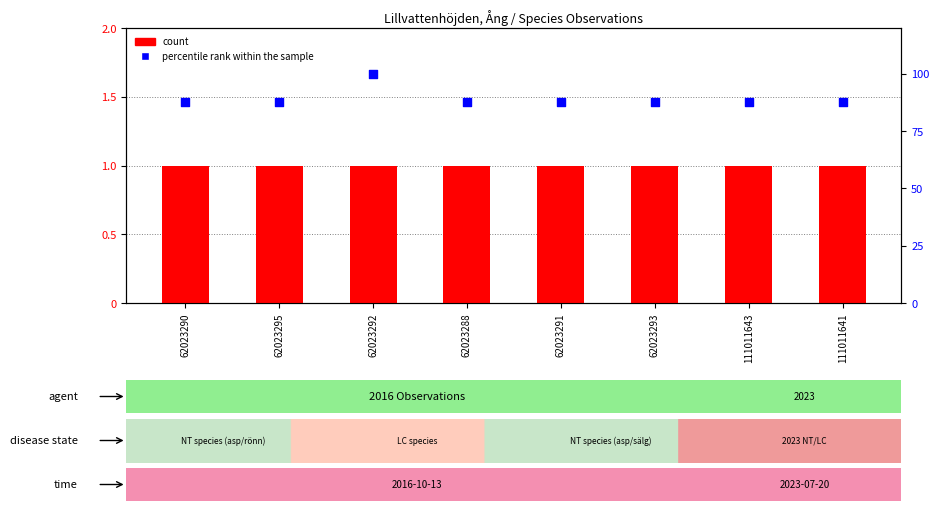

Which series reaches the maximum Y coordinate?

percentile rank within the sample